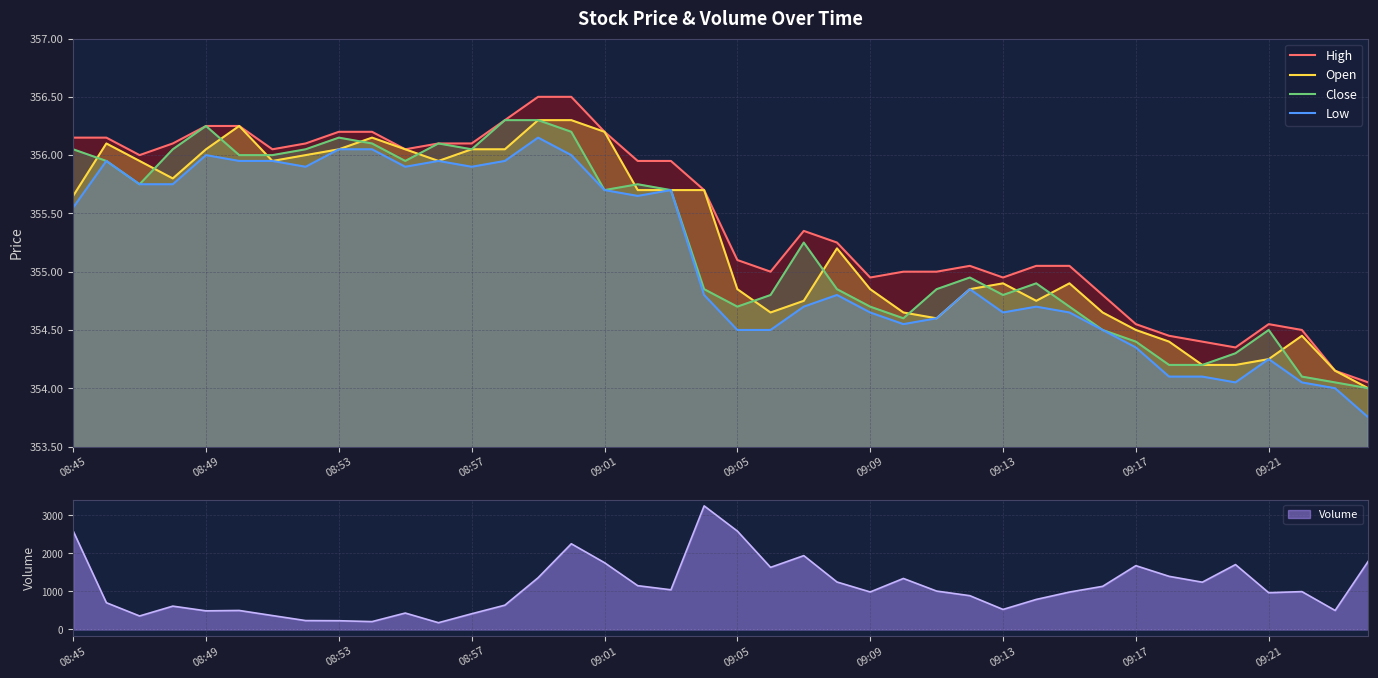

True or false: High and Close intersect in this chart.

False